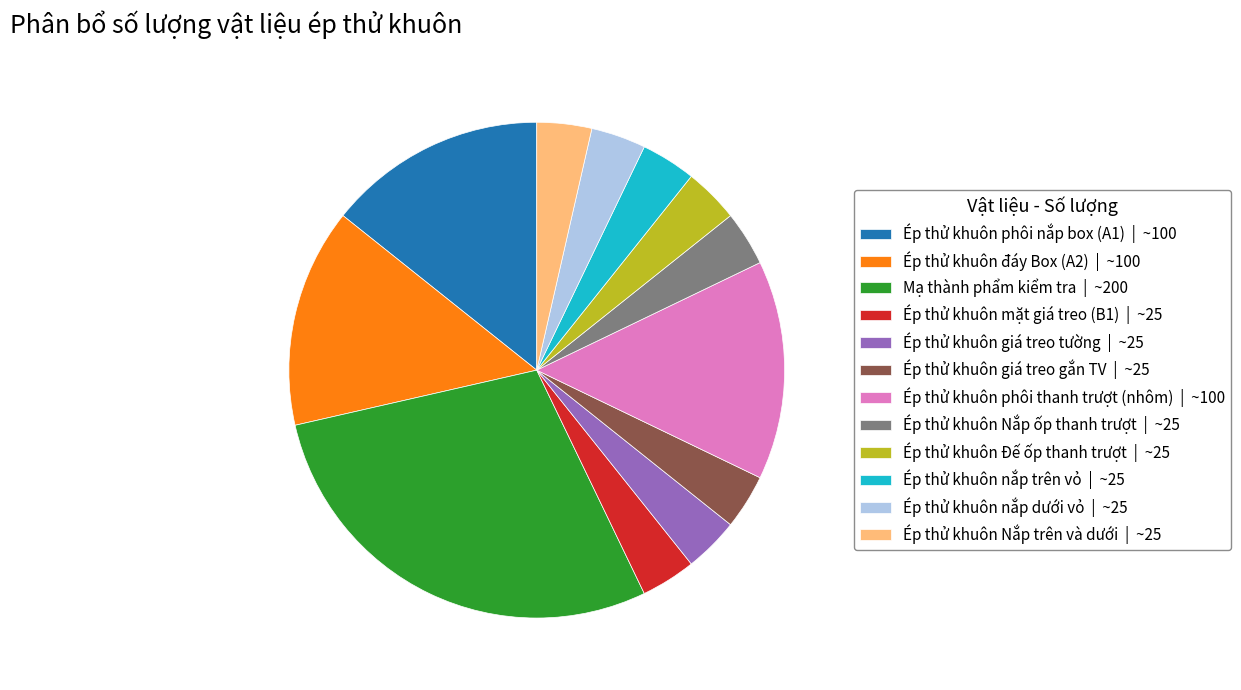

Is it true that Ép thử khuôn phôi thanh trượt (nhôm) is 7% of the pie?

False